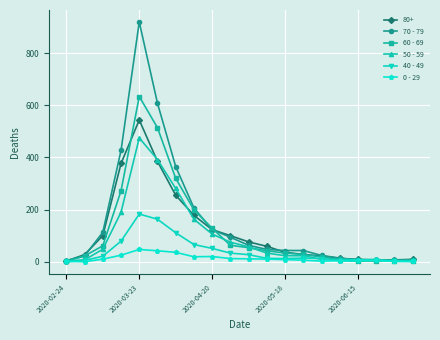

How many categories are shown in the chart?

20